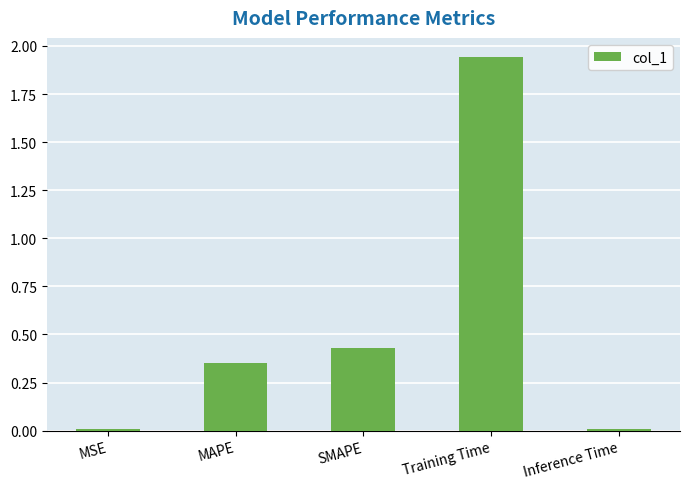

Between Training Time and Inference Time, which is larger?

Training Time